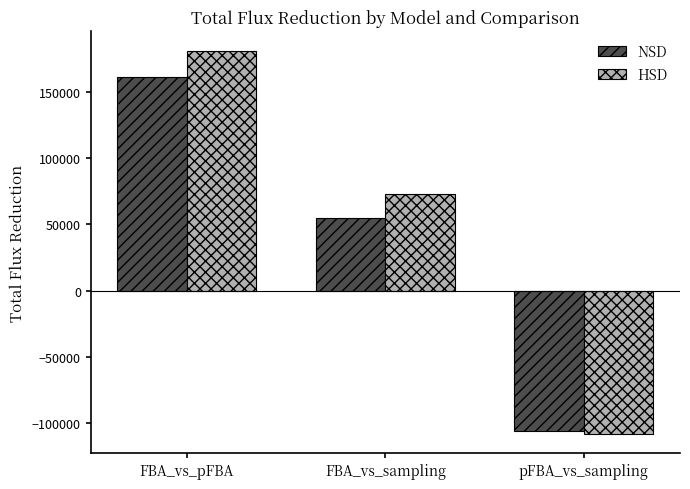

Which series changed the most between FBA_vs_sampling and pFBA_vs_sampling?

HSD